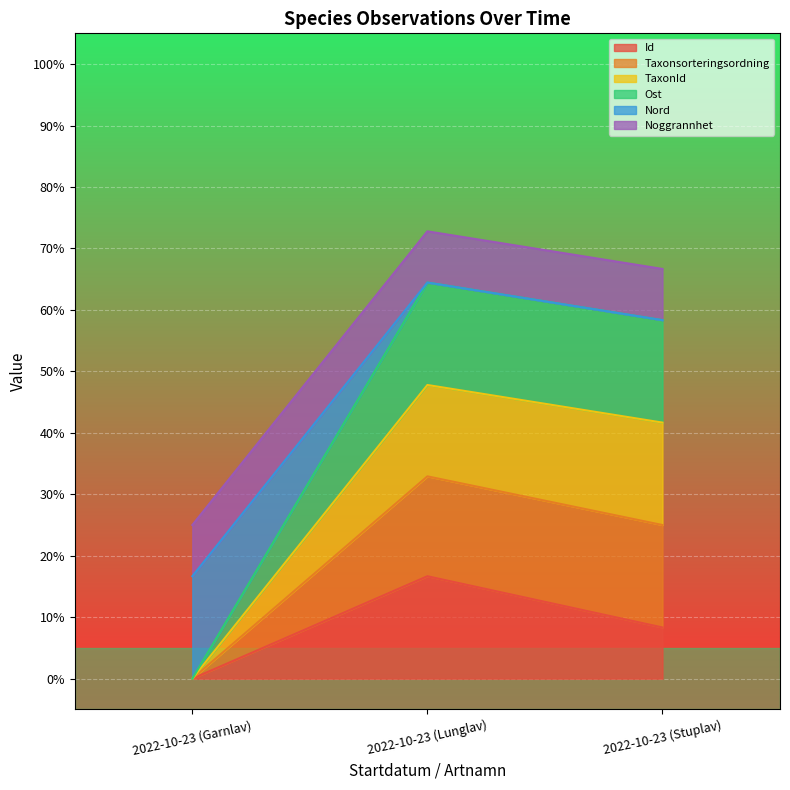

Which series changed the most between 2022-10-23 (Garnlav) and 2022-10-23 (Lunglav)?

Taxonsorteringsordning